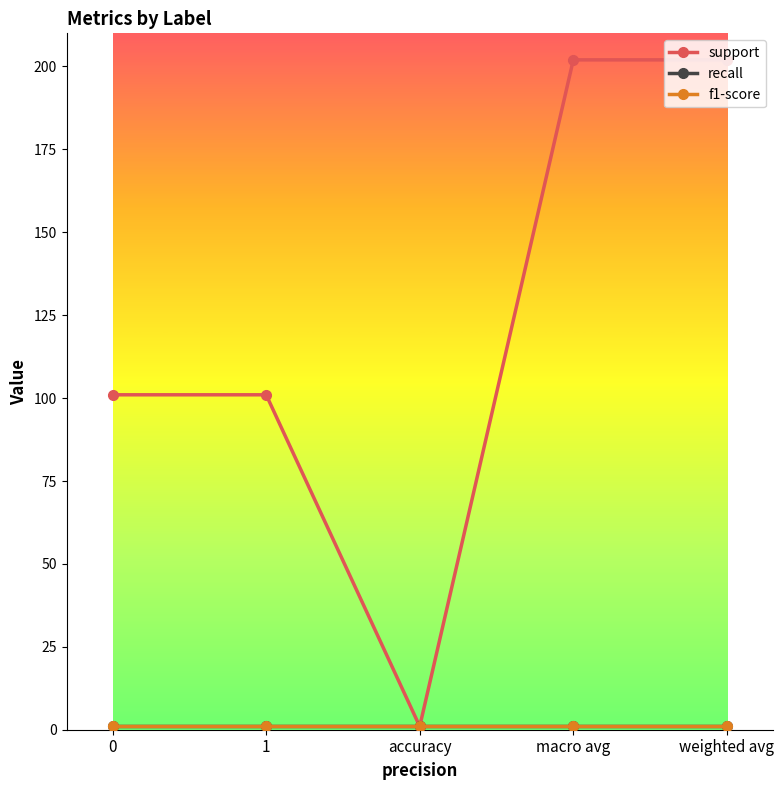

Does the chart have visible grid lines?

No